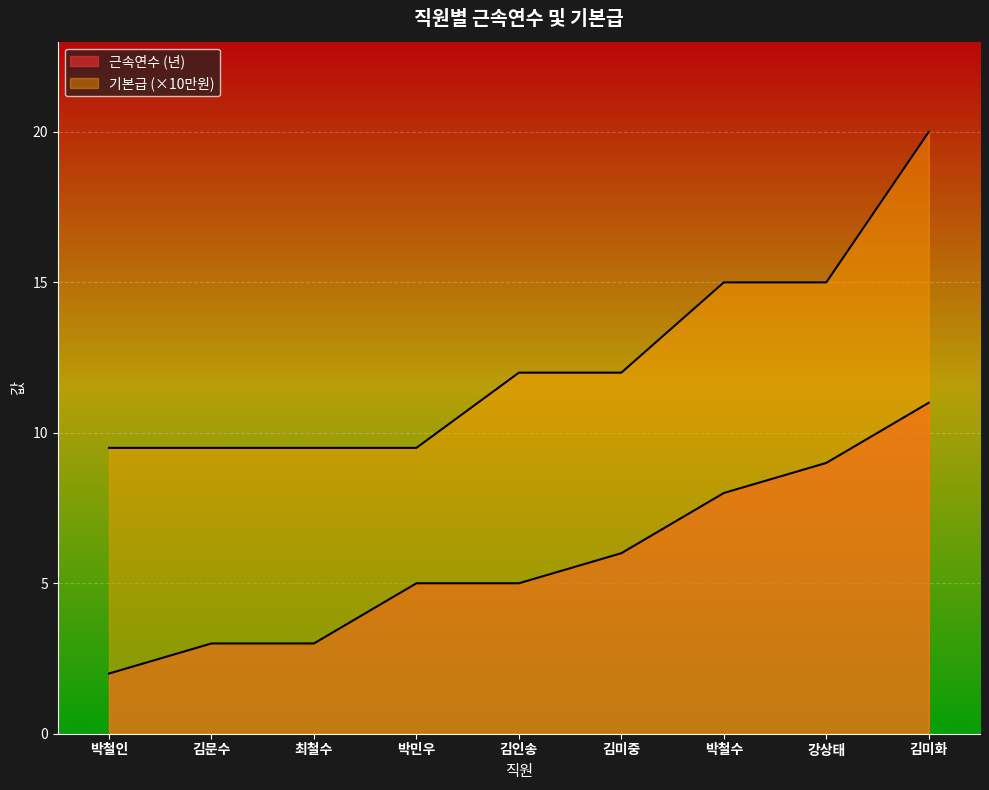

What is the total value across all series at 박철인?

11.5